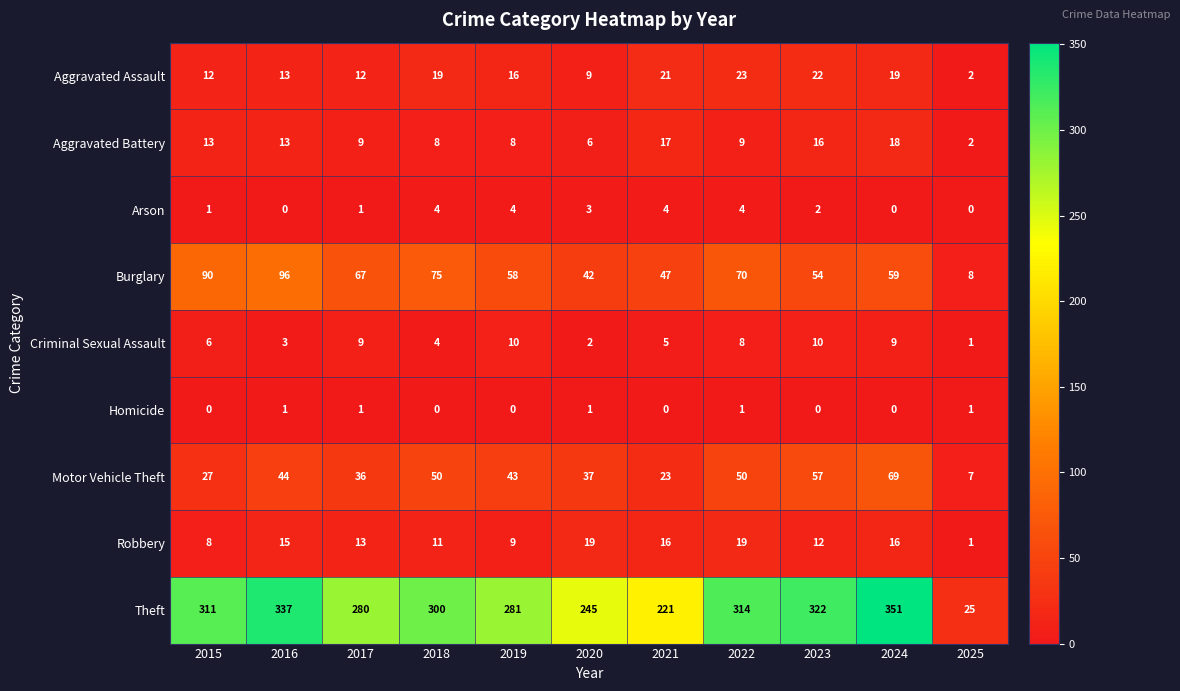

What is the total value across all series at 2018?

471